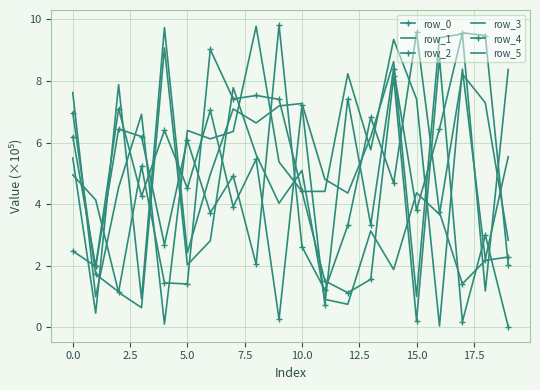

What is the average value of the row_1 series?

4.0